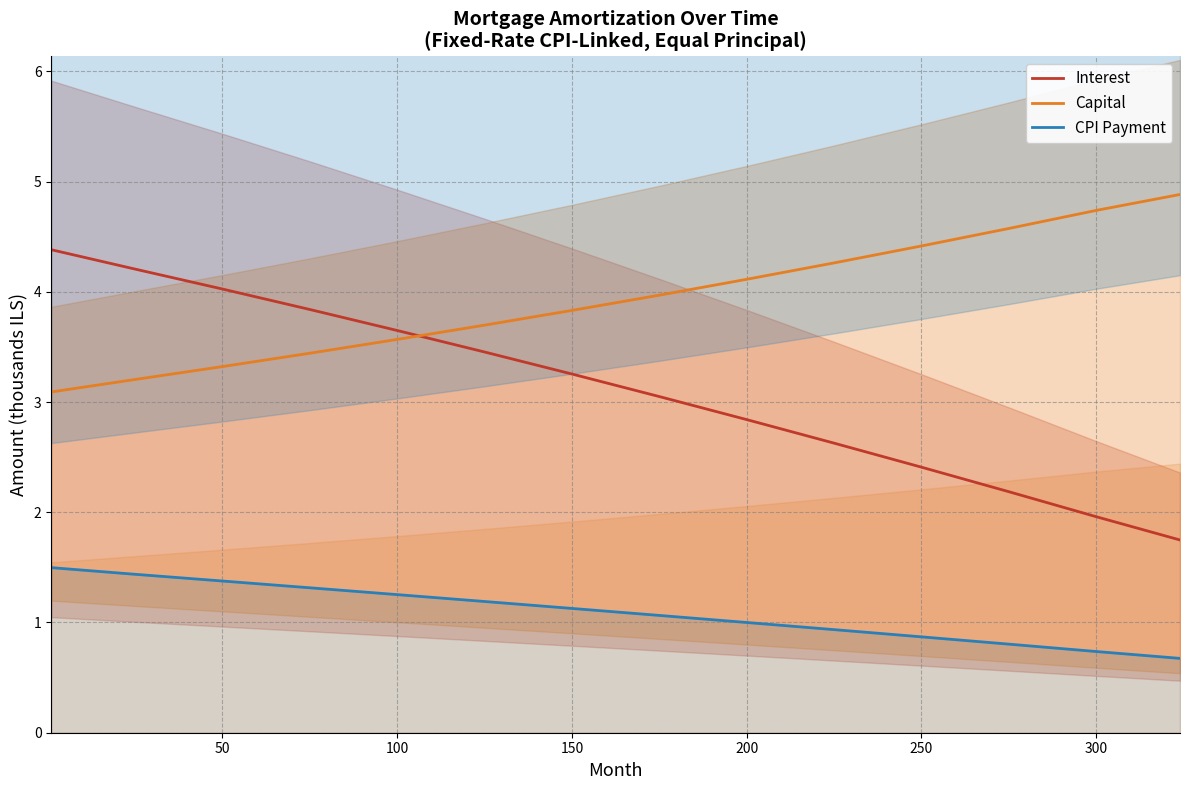

What value does the Capital series have at 150?

3.8